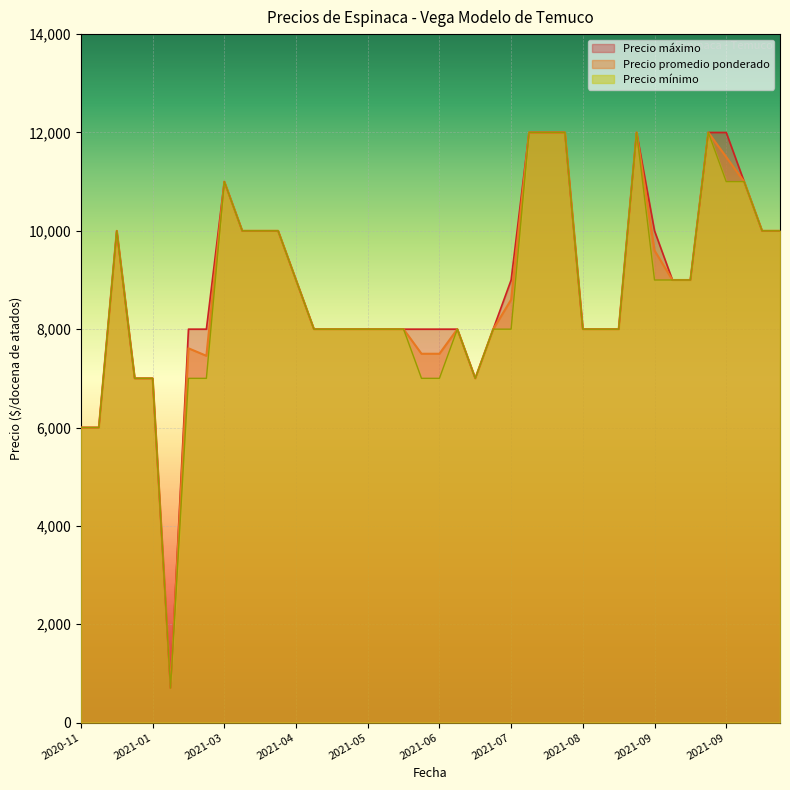

The Precio maximo series shows 15979 at 2021-09-16. True or false?

False